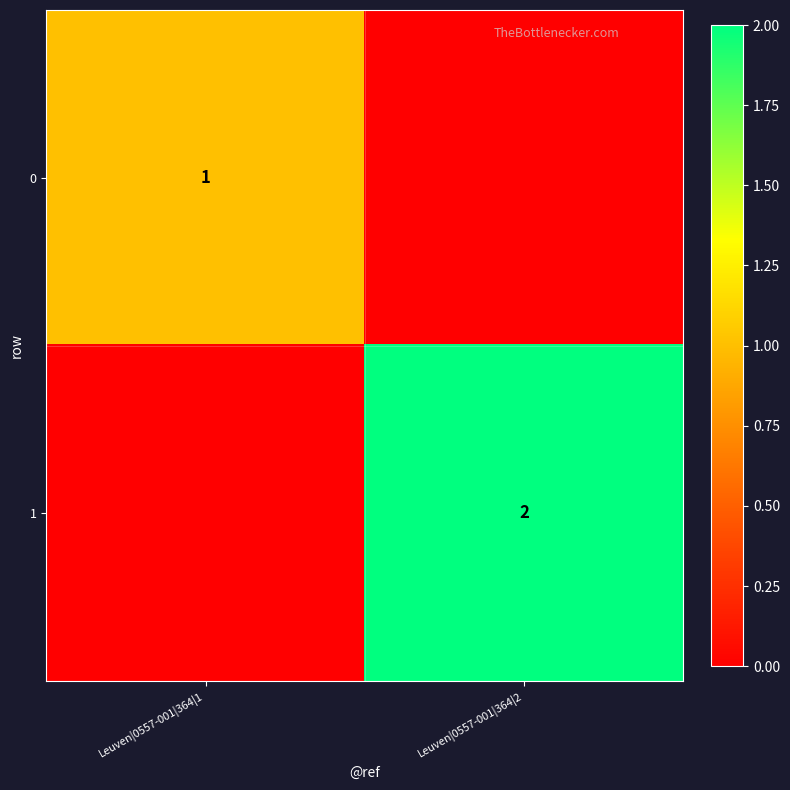

The 1 series shows 2 at Leuven|0557-001|364|2. True or false?

True